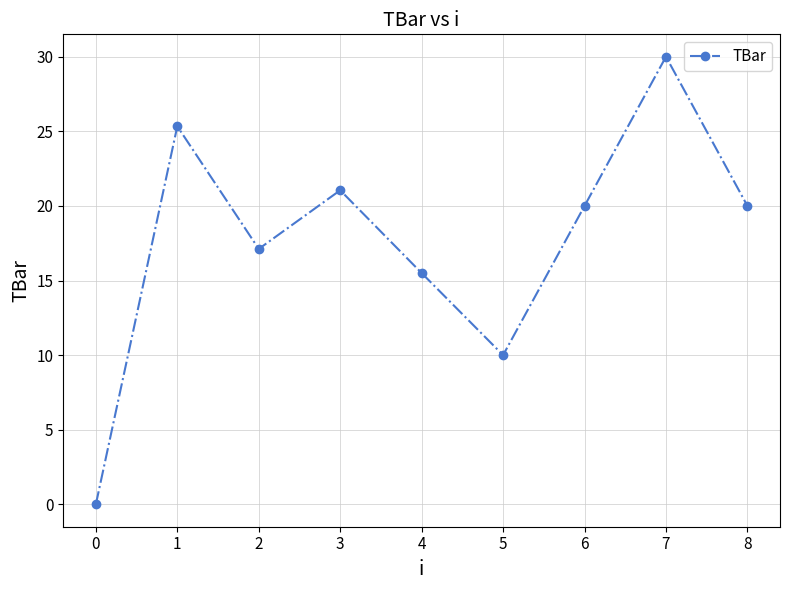

How many values are above zero?

8